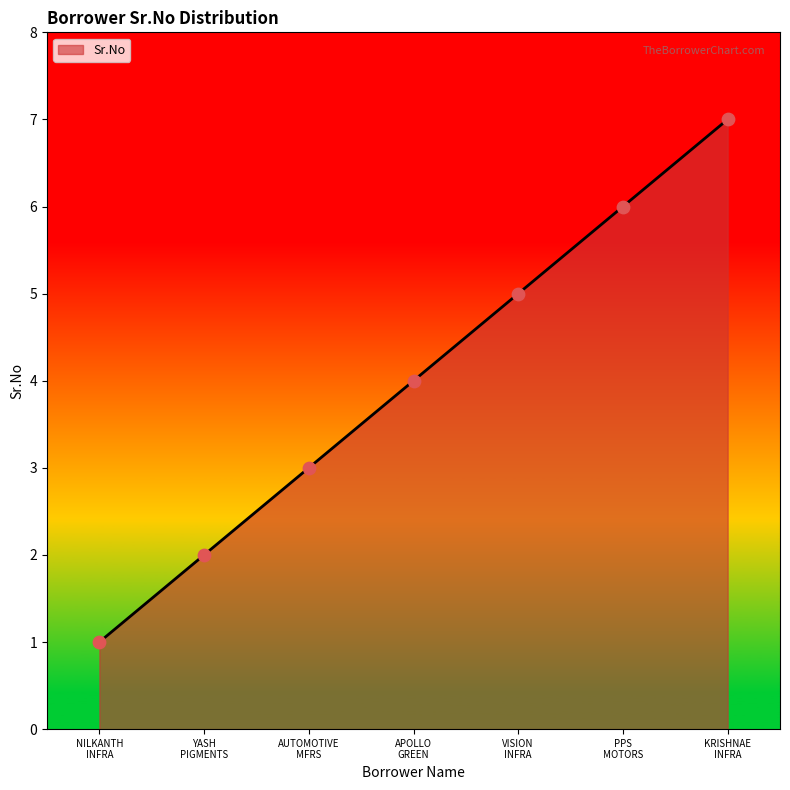

True or false: the data has more than 0 interior local peaks.

False